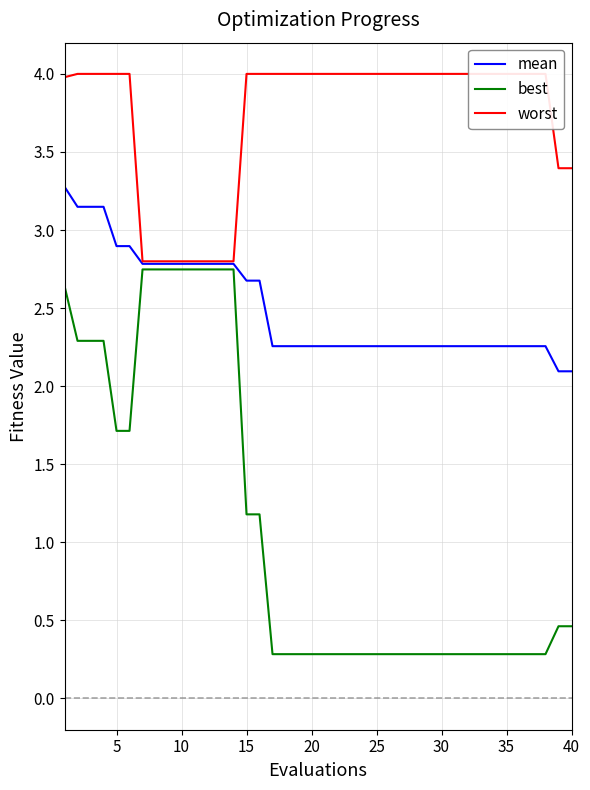

What is the lowest value of the best series?

0.3